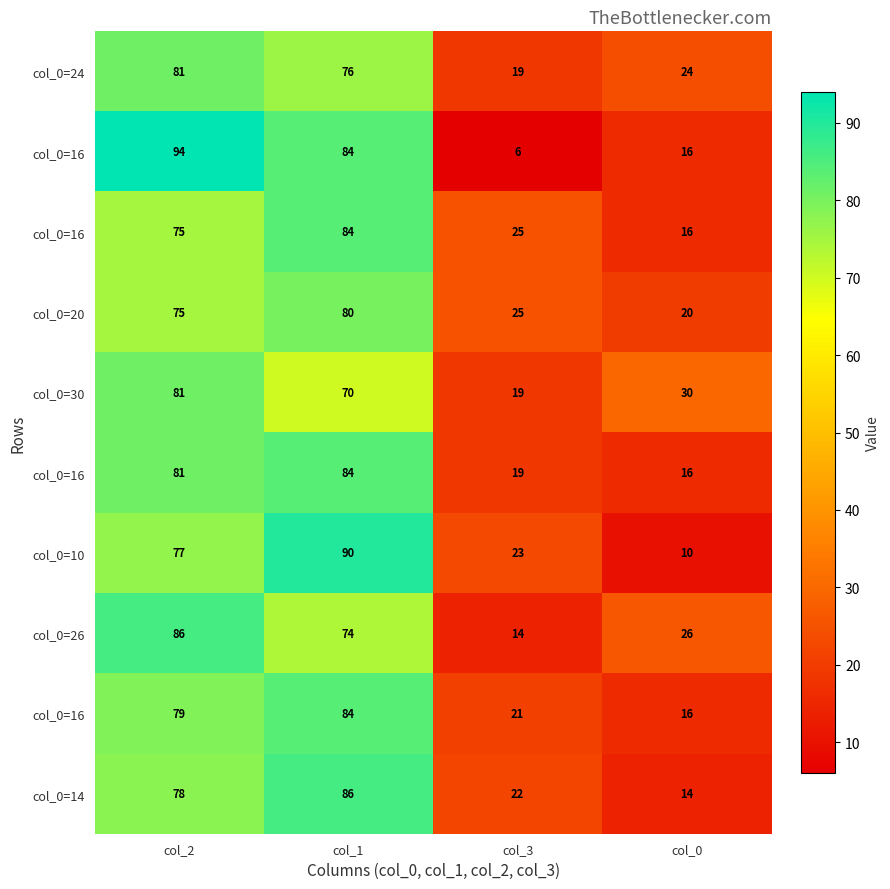

What is the smallest value displayed?

6